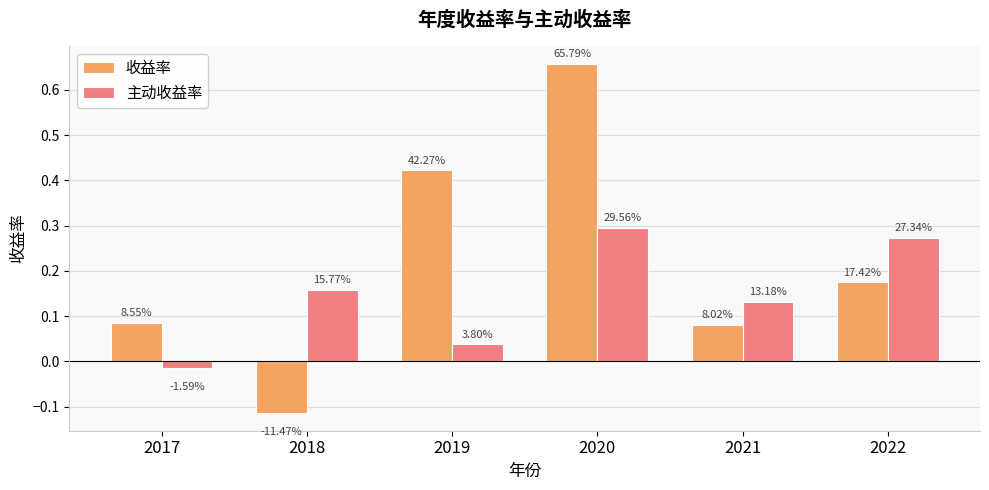

Between 2019 and 2021, which series saw the biggest shift?

收益率